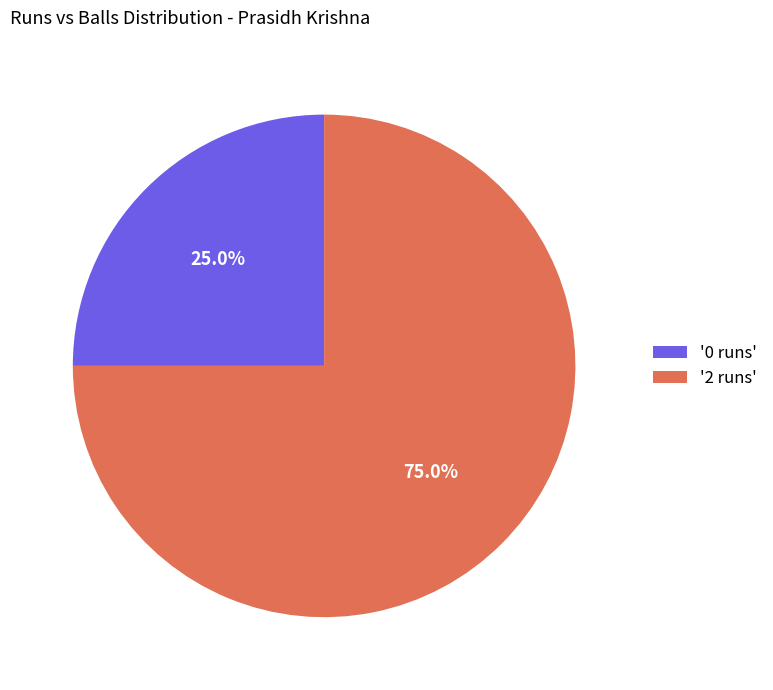

Which has a higher value, '0 runs' or '2 runs'?

'2 runs'